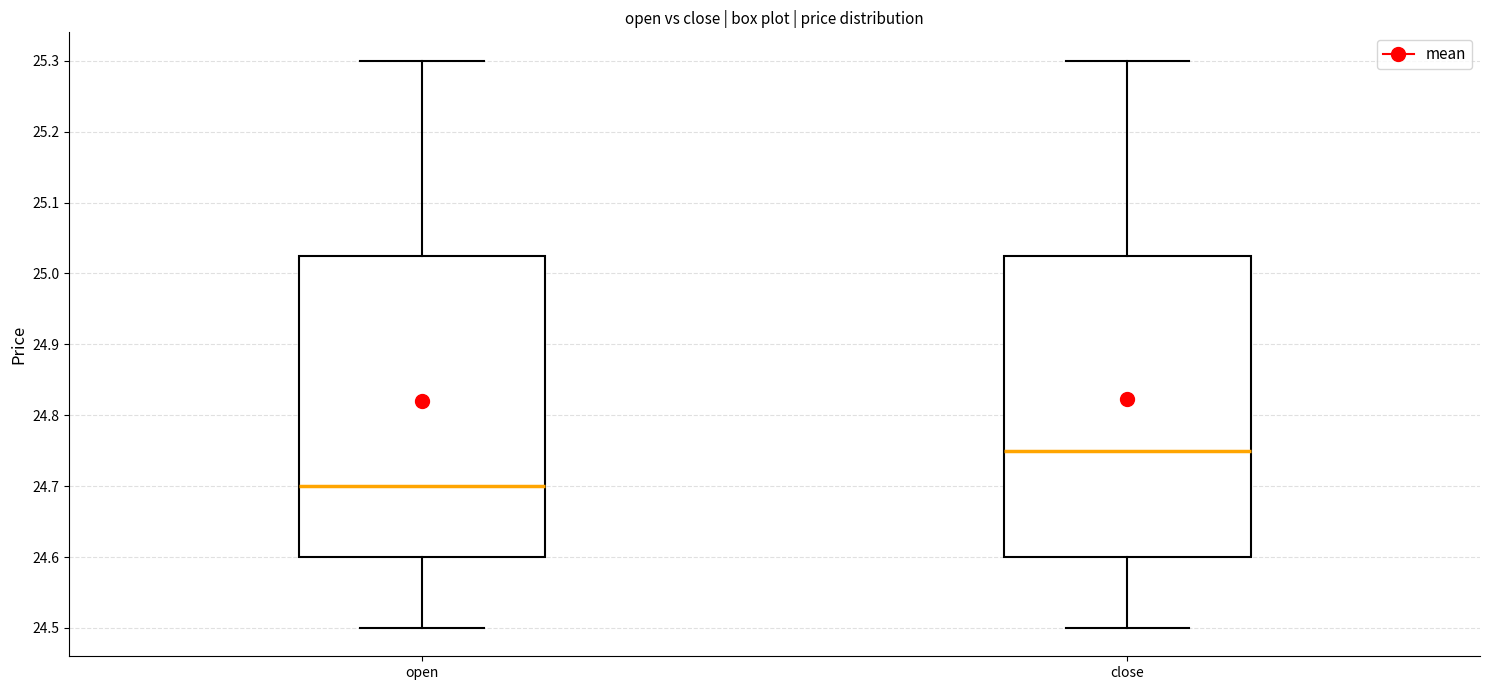

Reading left to right, transcribe this box plot: for each box, give where its median line is, the range the box spans, and where its two whiskers end, as read against the y-axis. The values are not printed on the chart, so give them approximately, as read against the axis.

open: median 24.70, box 24.60 to 25.03, whiskers 24.50 to 25.30
close: median 24.75, box 24.60 to 25.03, whiskers 24.50 to 25.30